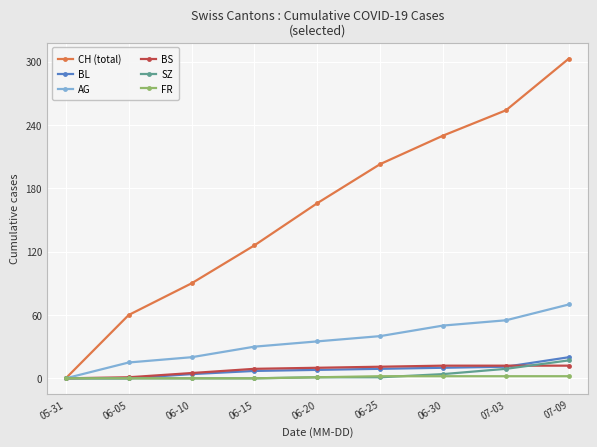

What is the difference between the second highest and second lowest values in the AG series?

40